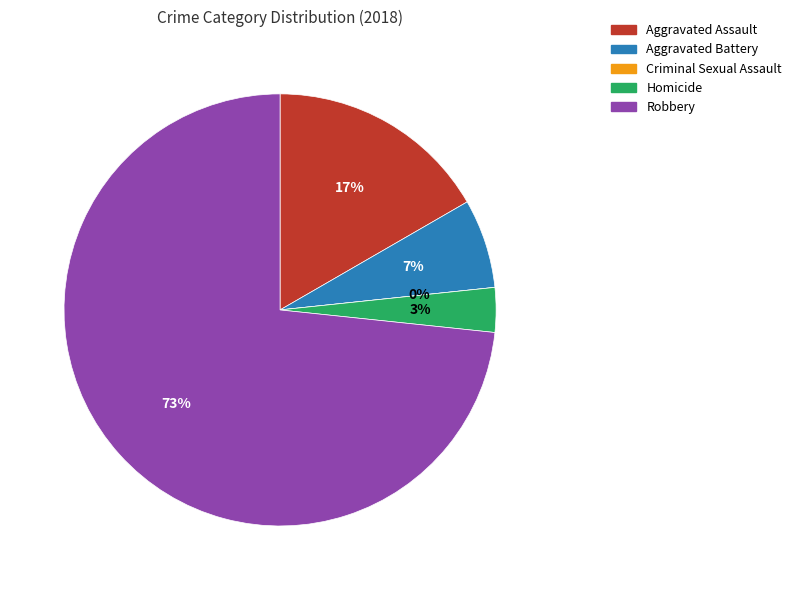

What is the change in value from Criminal Sexual Assault to Homicide?

+1